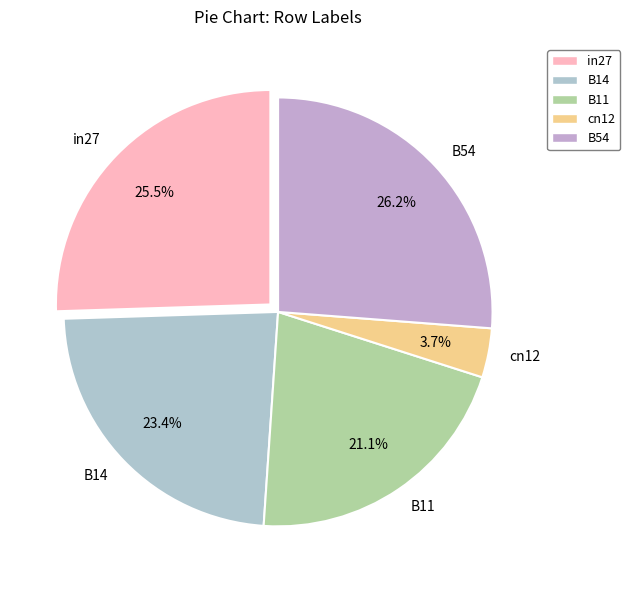

Rank the categories by value from highest to lowest.

B54, in27, B14, B11, cn12